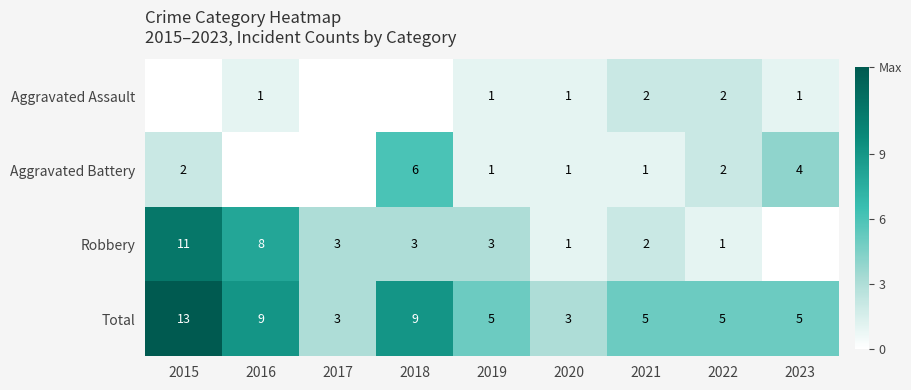

Between 2018 and 2016, which is larger?

2016